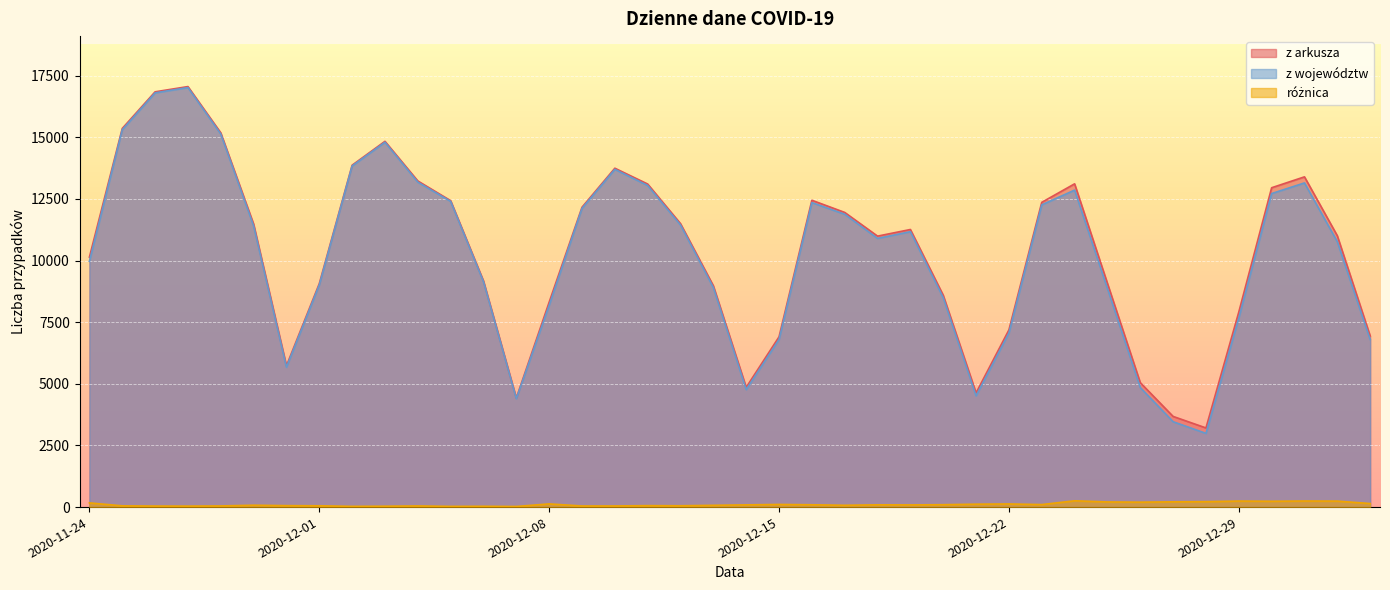

Reading left to right, transcribe all the data shown in this chart.

z arkusza: 10141	15360	16846	17059	15183	11483	5734	9066	13870	14838	13230	12430	9175	4424	8315	12164	13747	13105	11498	8978	4858	6908	12447	11953	10992	11261	8593	4633	7190	12363	13114	9077	5048	3678	3211	7914	12955	13397	11008	6945
z województw: 9971	15309	16804	17019	15136	11407	5675	9013	13840	14802	13183	12401	9142	4399	8186	12119	13701	13046	11444	8906	4768	6801	12353	11880	10900	11173	8496	4515	7063	12261	12859	8868	4848	3464	2990	7670	12719	13151	10766	6801
różnica: 170	51	42	40	47	76	59	53	30	36	47	29	33	25	129	45	46	59	54	72	90	107	94	73	92	88	97	118	127	102	255	209	200	214	221	244	236	246	242	144